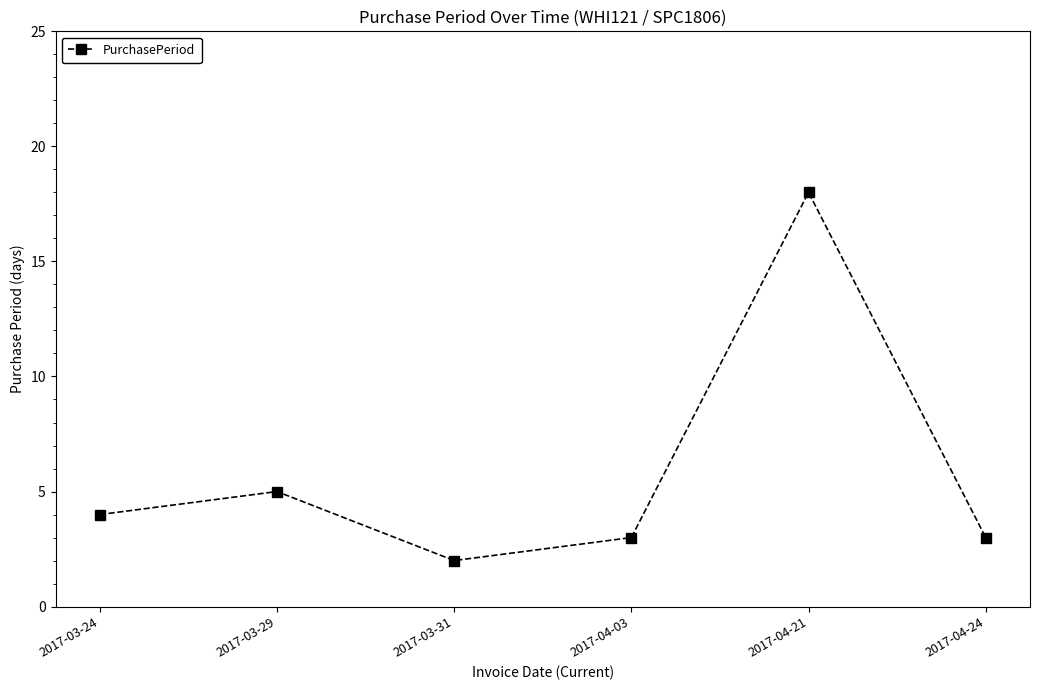

What is the change in value from 2017-03-31 to 2017-04-03?

+1